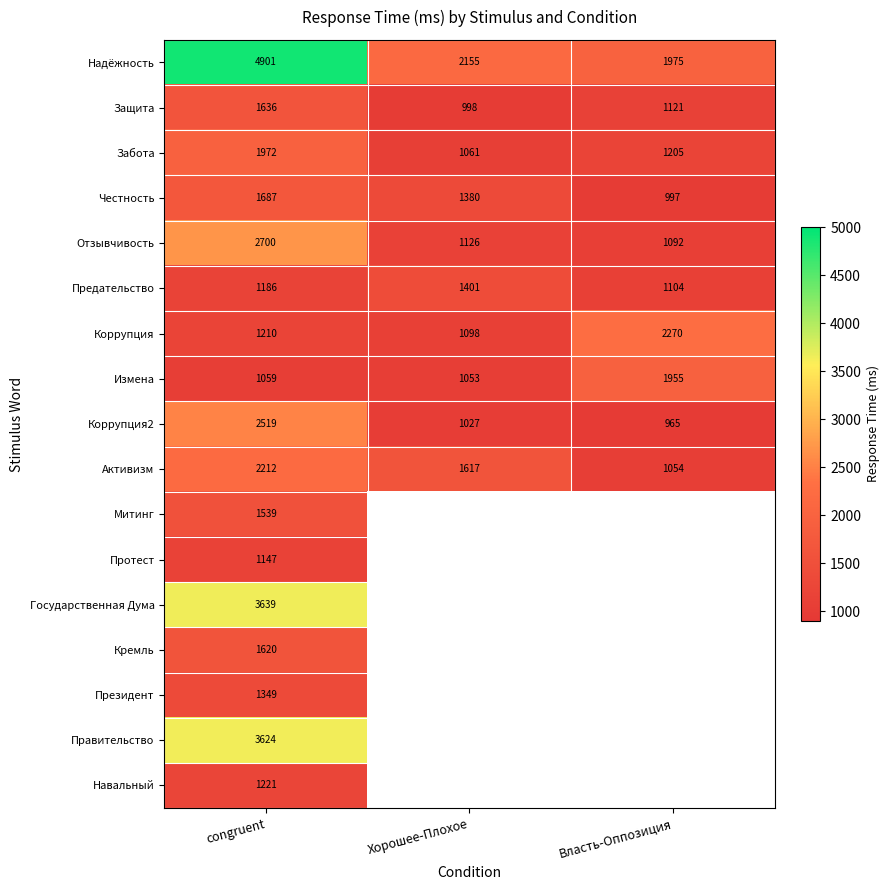

What is the spread (max minus min) of values at Власть-Оппозиция?

1305.0